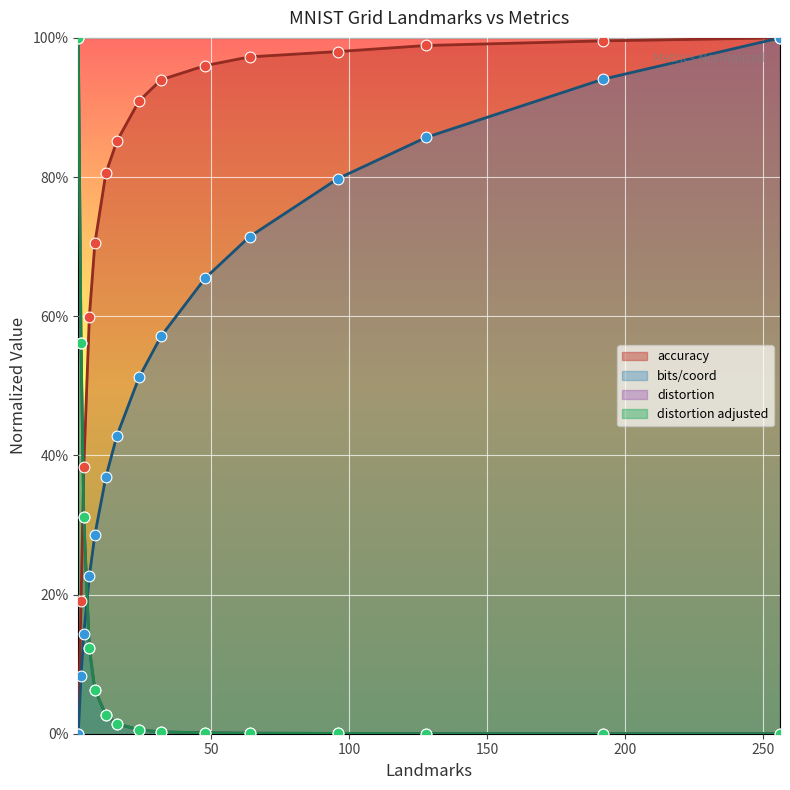

At how many categories does at least one series exceed 0?

15